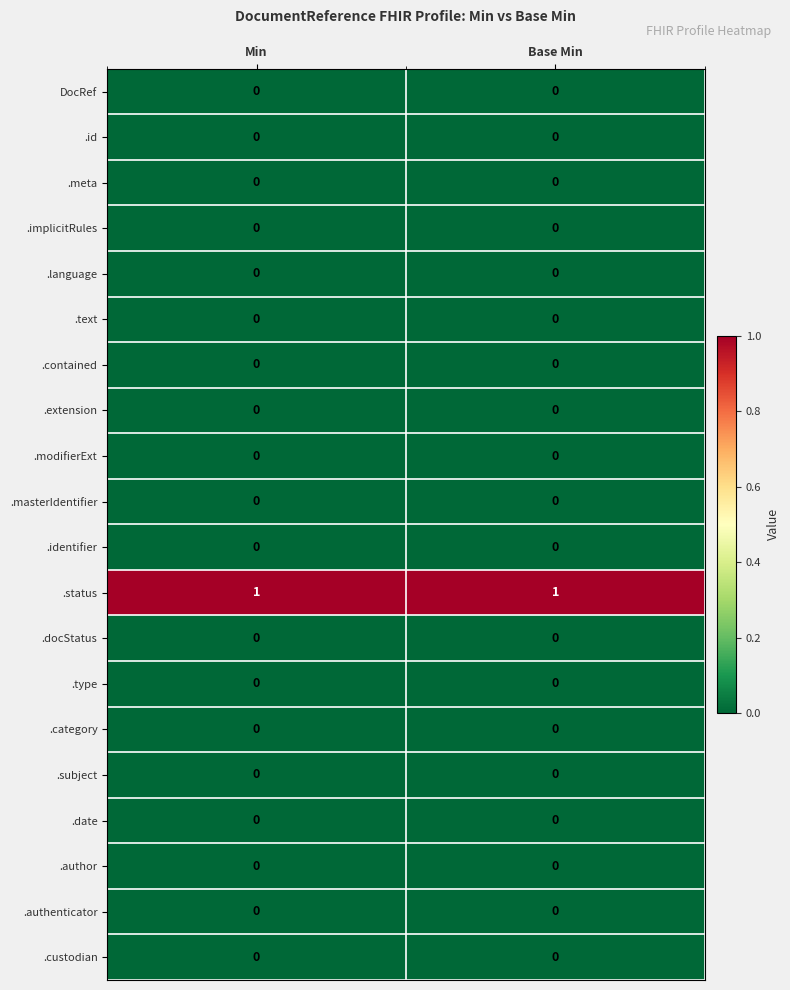

Is the value of .status at Base Min greater than the value of .meta at Base Min?

Yes